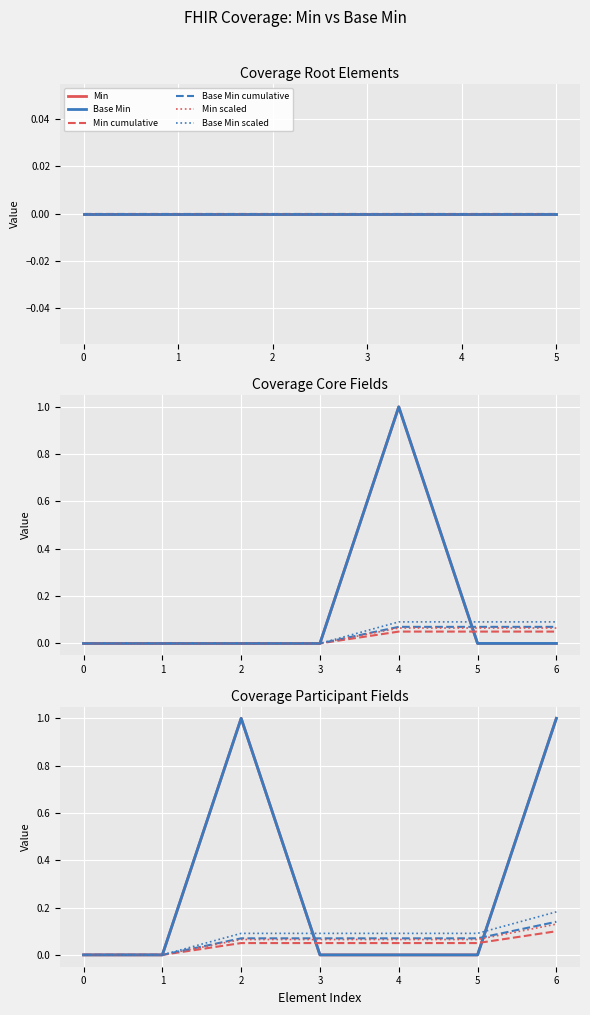

How many values in Min cumulative are above zero?

5